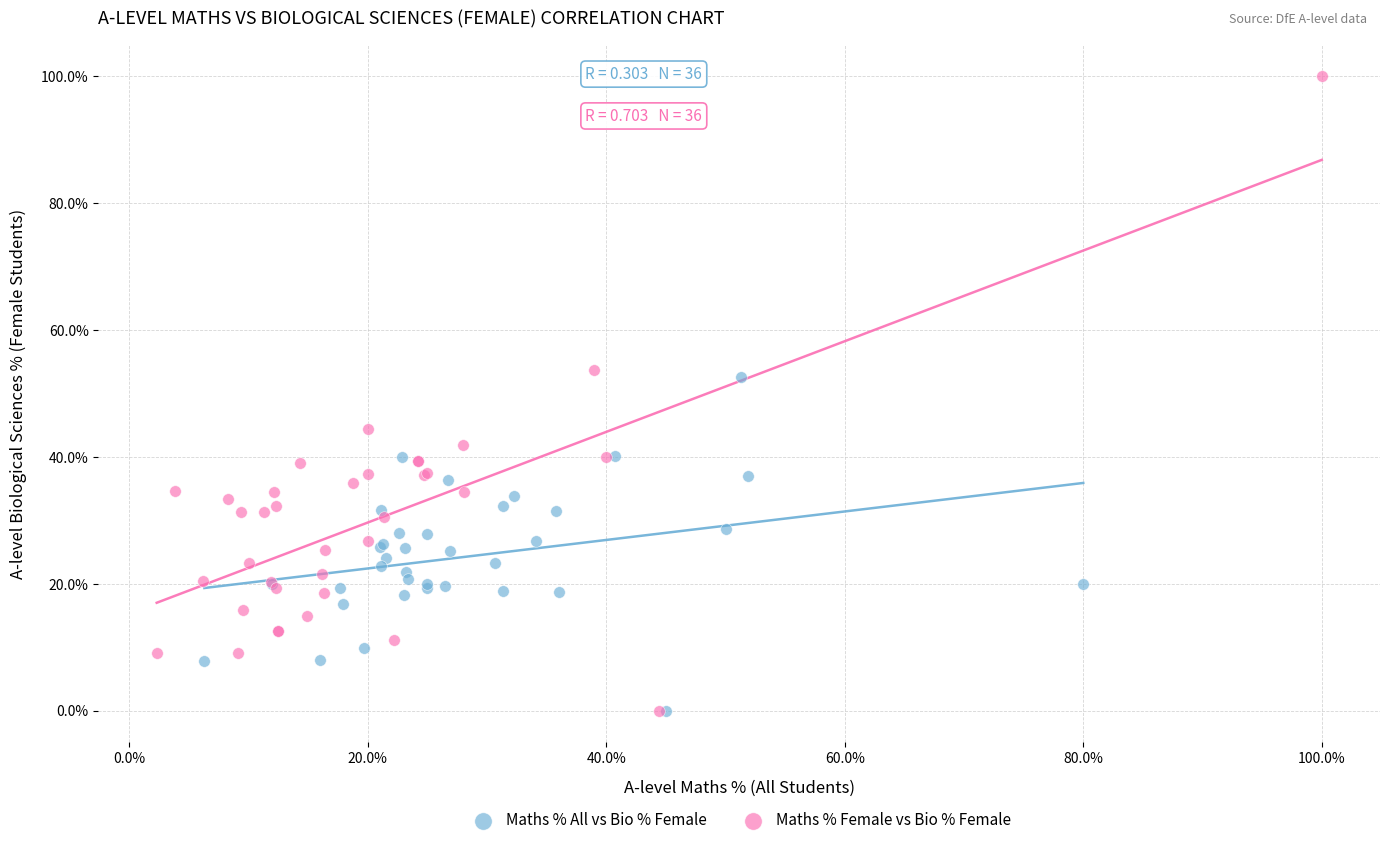

Which series has the widest spread of Y values?

Maths % Female vs Bio % Female